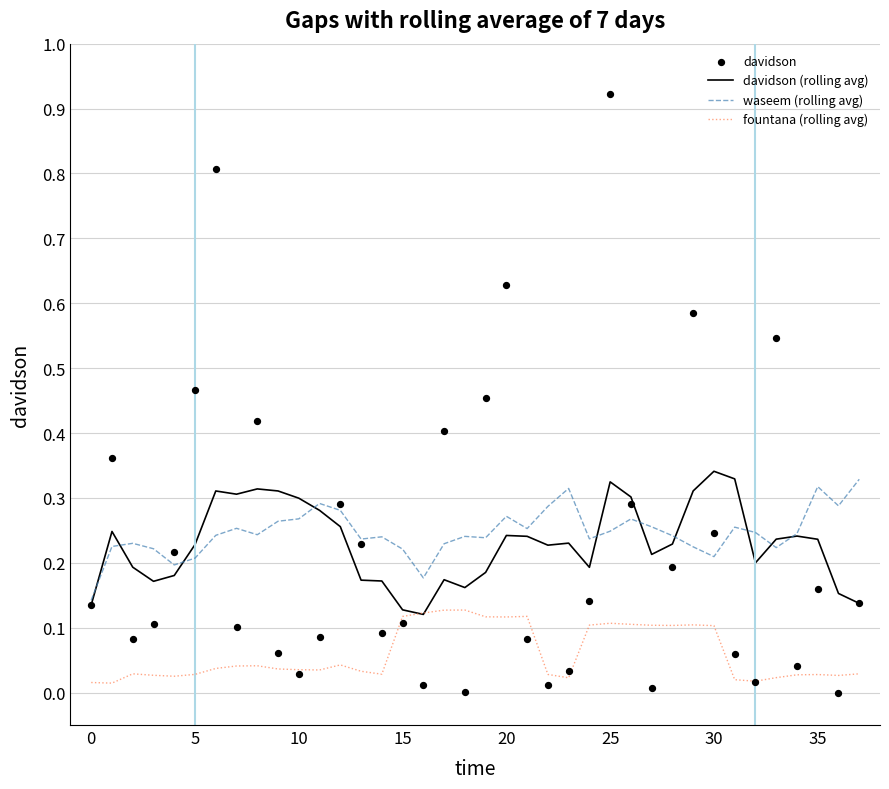

Which series has the largest Y range (max minus min)?

davidson